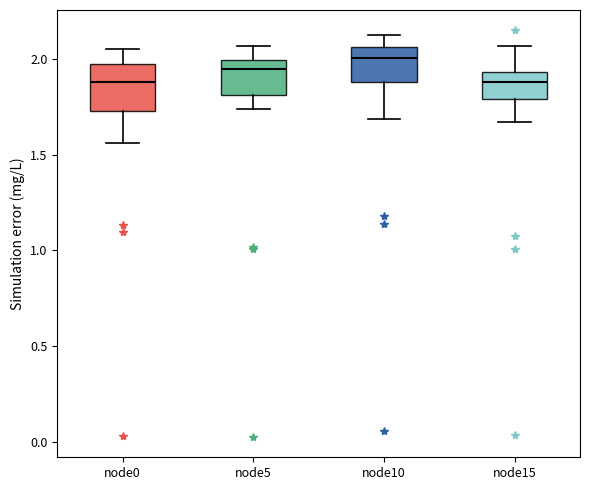

Where is the lower edge of the box for node5 on the y-axis? The values are not printed on the chart, so give them approximately, as read against the axis.

1.80